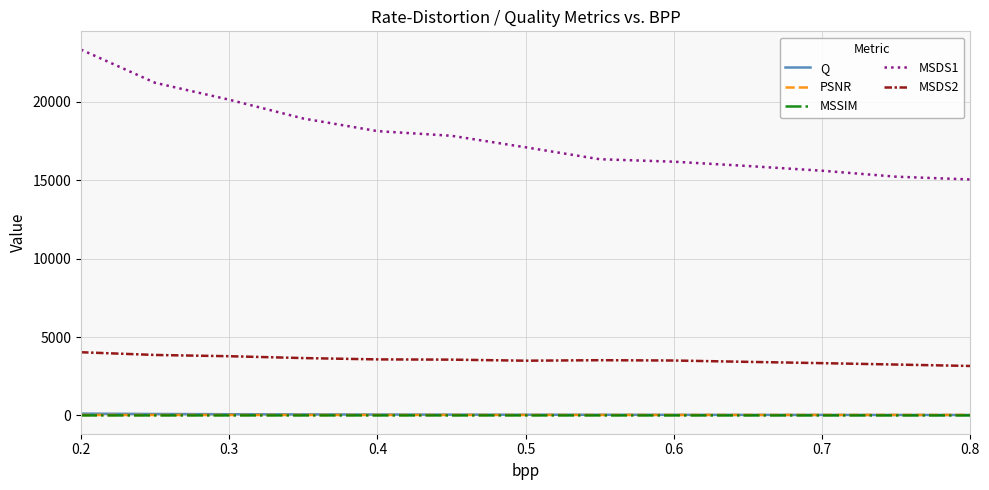

True or false: Q and MSDS1 cross at least once.

False